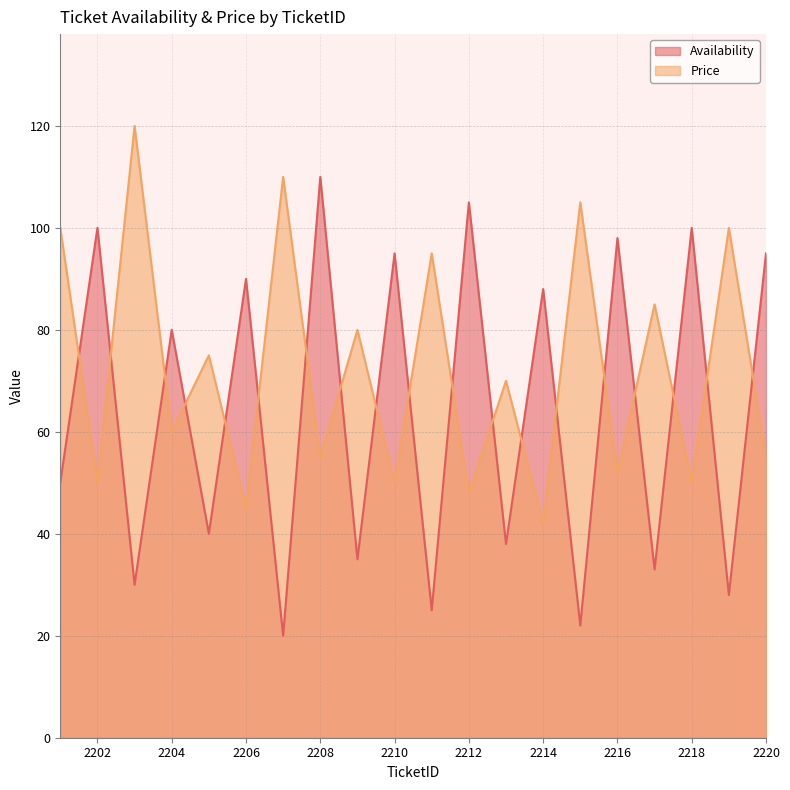

How many interior local peaks does the Price series have?

9